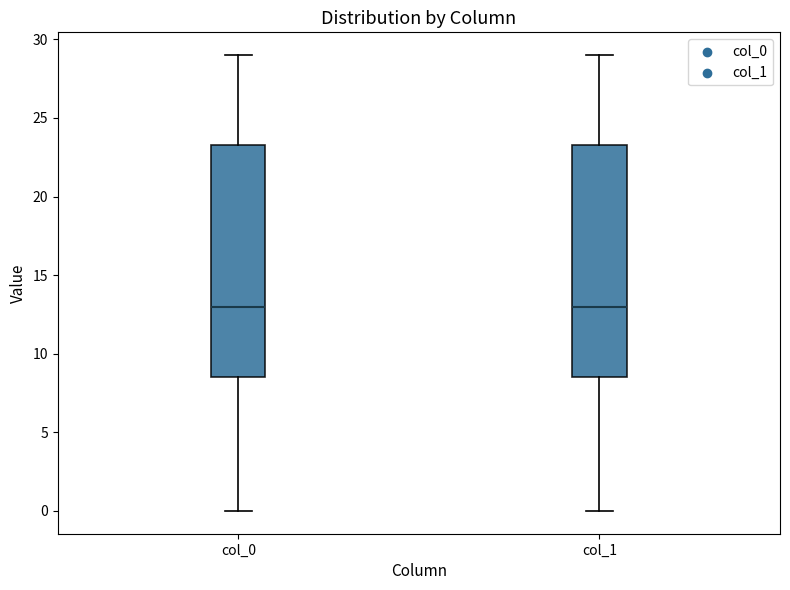

Reading left to right, transcribe this box plot: for each box, give where its median line is, the range the box spans, and where its two whiskers end, as read against the y-axis. The values are not printed on the chart, so give them approximately, as read against the axis.

col_0: median 13.0, box 8.5 to 23.5, whiskers 0.0 to 29.0
col_1: median 13.0, box 8.5 to 23.5, whiskers 0.0 to 29.0